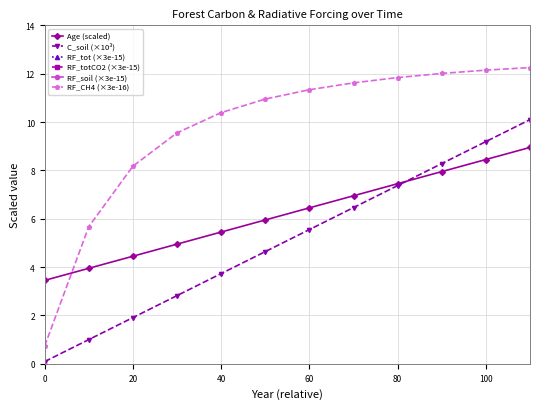

The RF_CH4 (×3e-16) series shows 1.2 at 0. True or false?

False